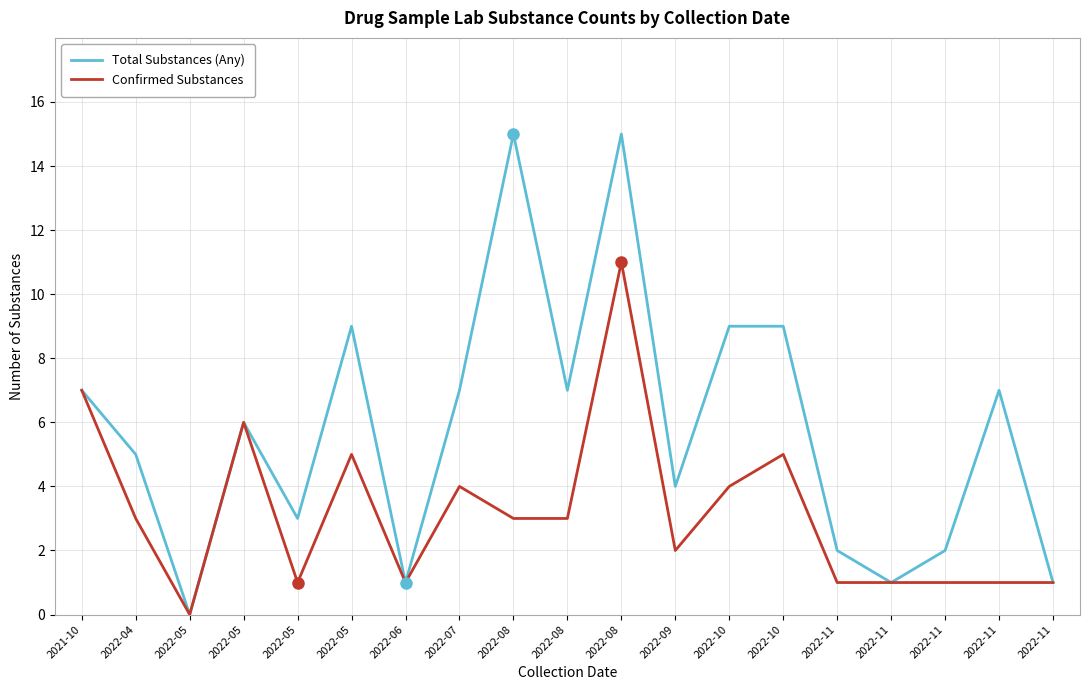

Does the chart display data point markers on the line(s)?

No